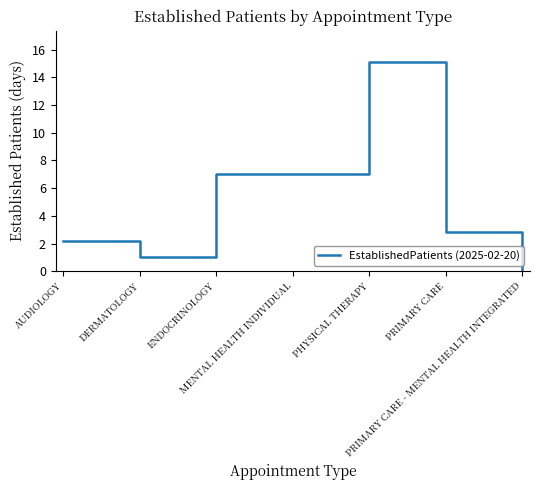

What is the maximum value shown in the chart?

15.1